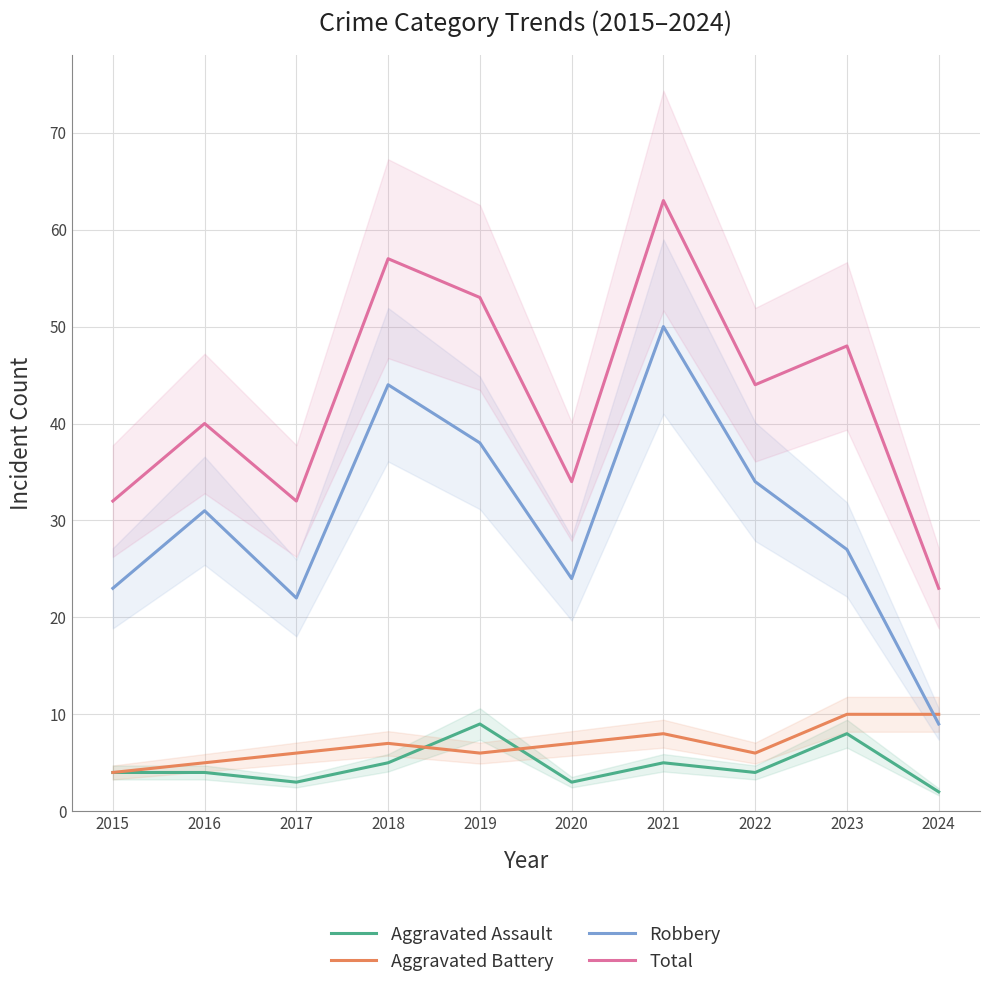

At which label does Aggravated Assault reach its minimum?

2024